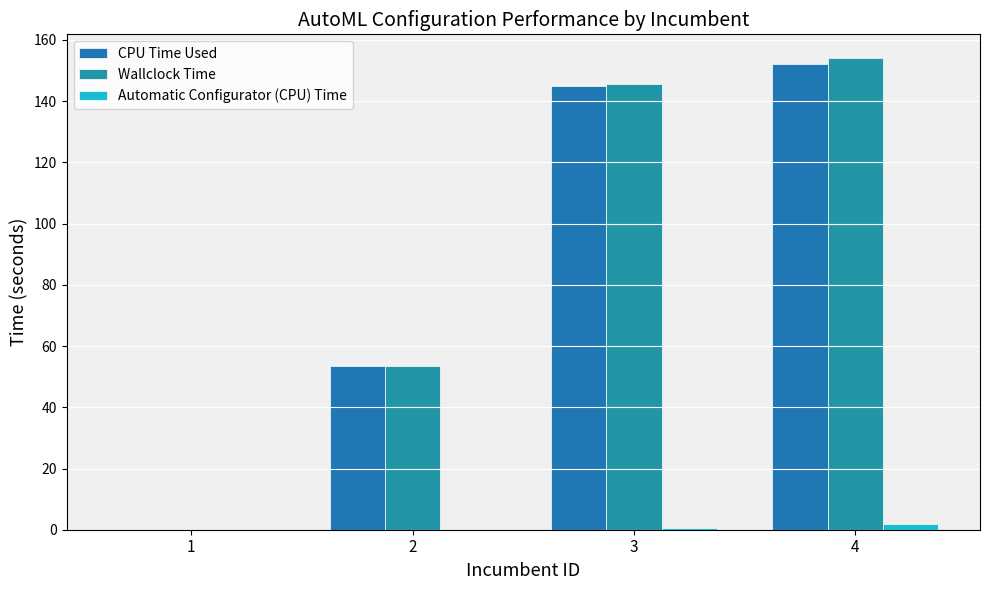

Rank the series by their maximum value, from lowest to highest.

Automatic Configurator (CPU) Time, CPU Time Used, Wallclock Time